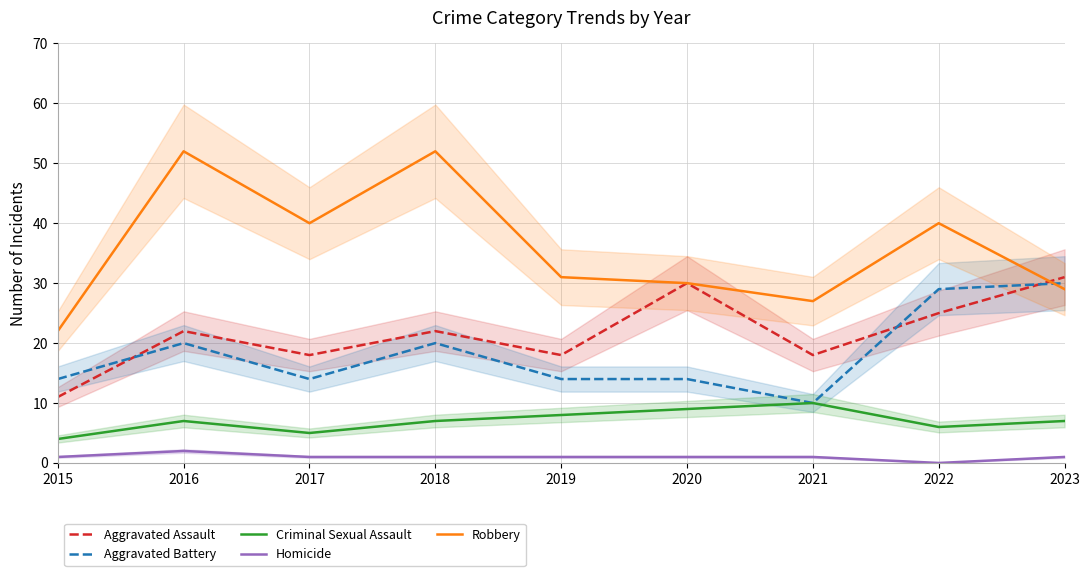

What is the greatest value displayed?

52